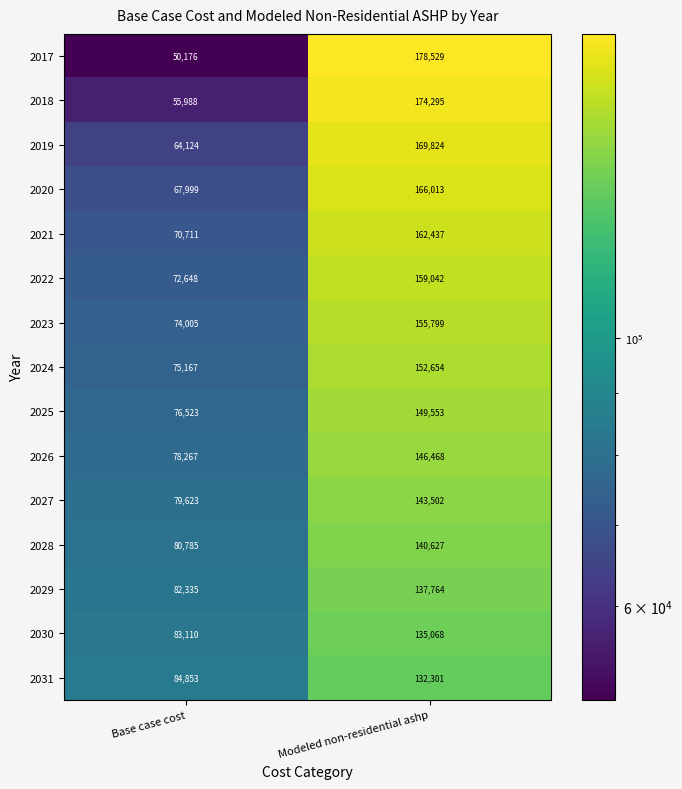

How many data points does each series have?

2